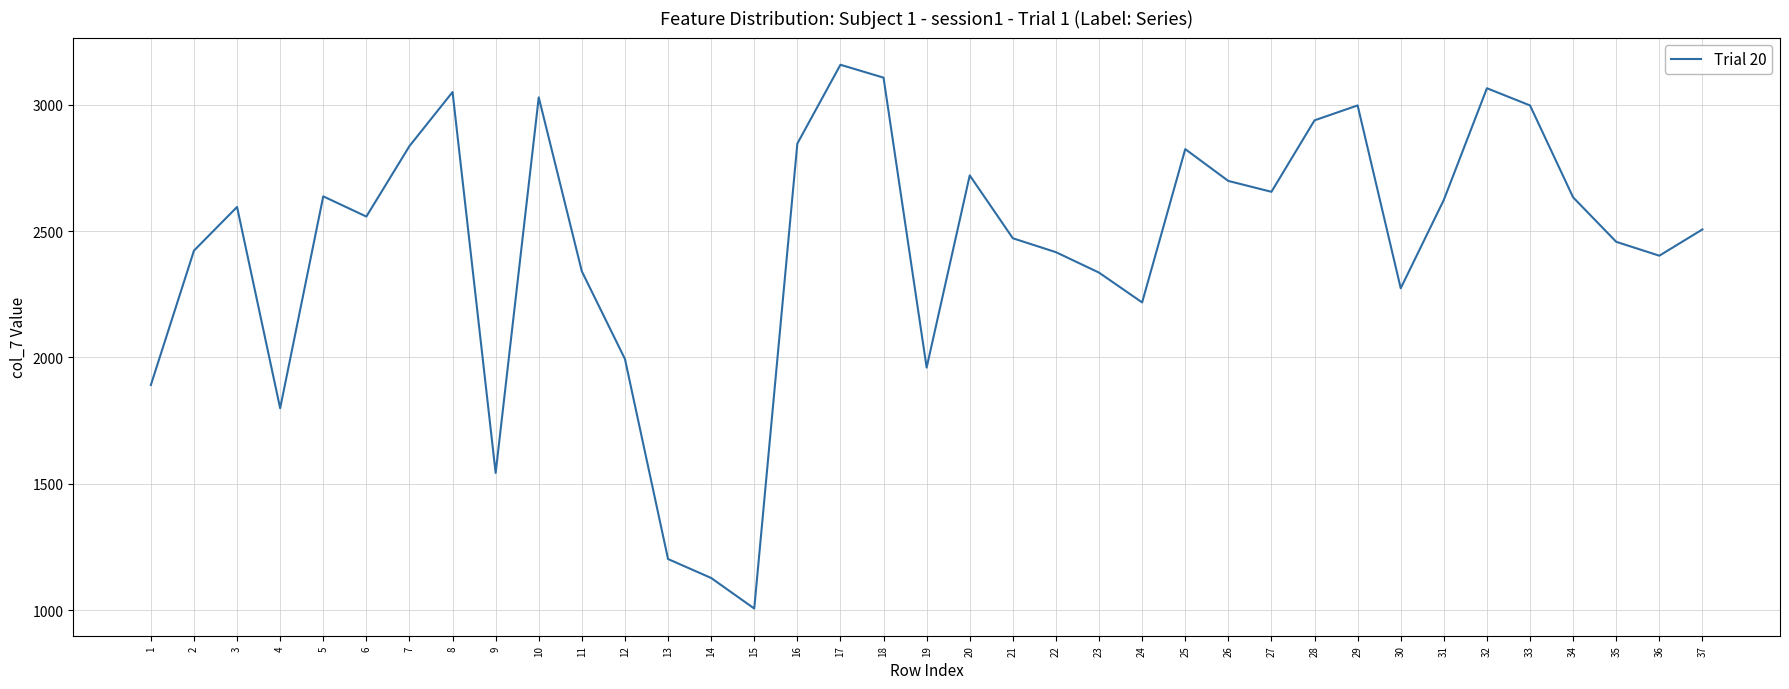

What is the difference between the second highest and second lowest values?

1981